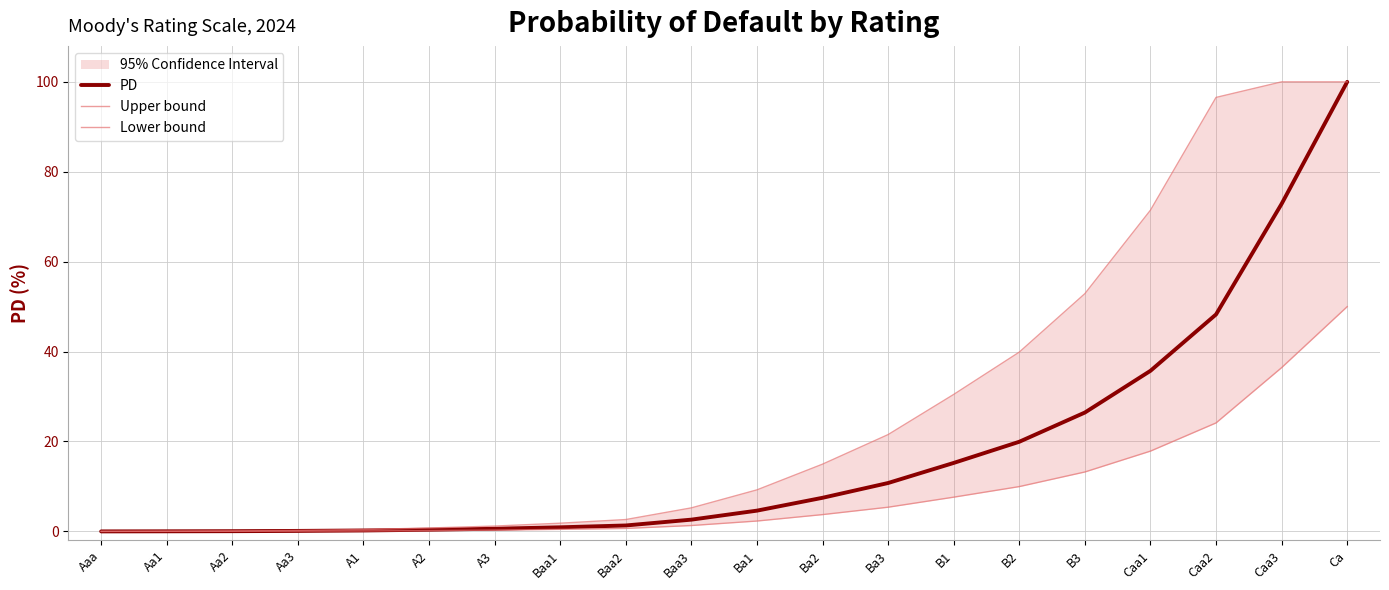

Between Aa1 and Caa1, which series saw the biggest shift?

Upper bound